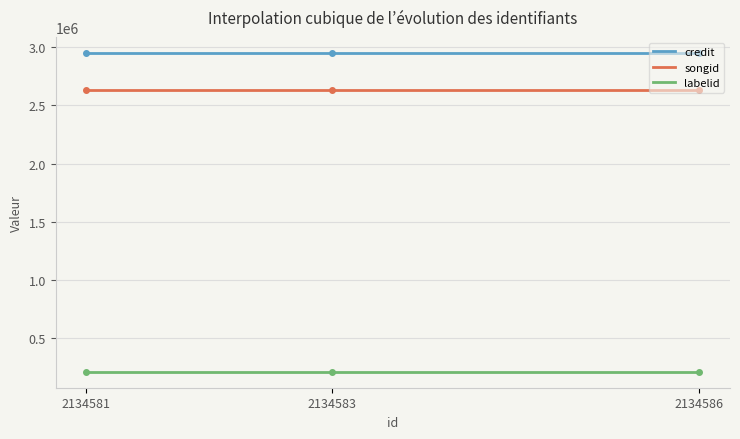

Does the chart display data point markers on the line(s)?

No